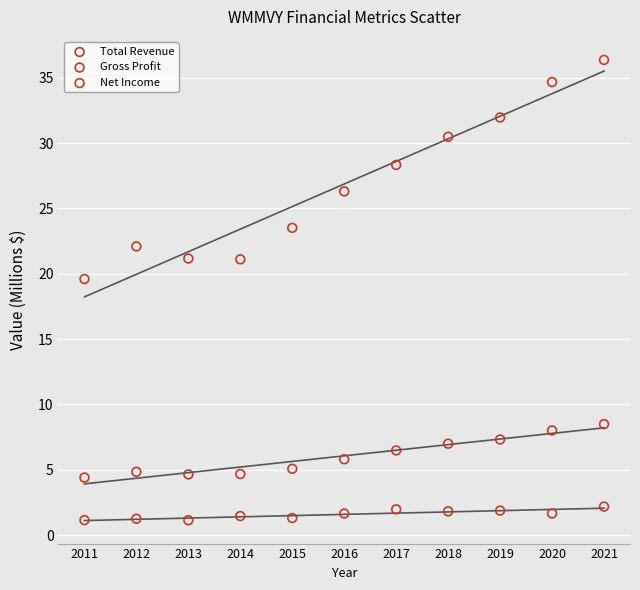

What are all the series names shown in the legend?

Total Revenue, Gross Profit, Net Income